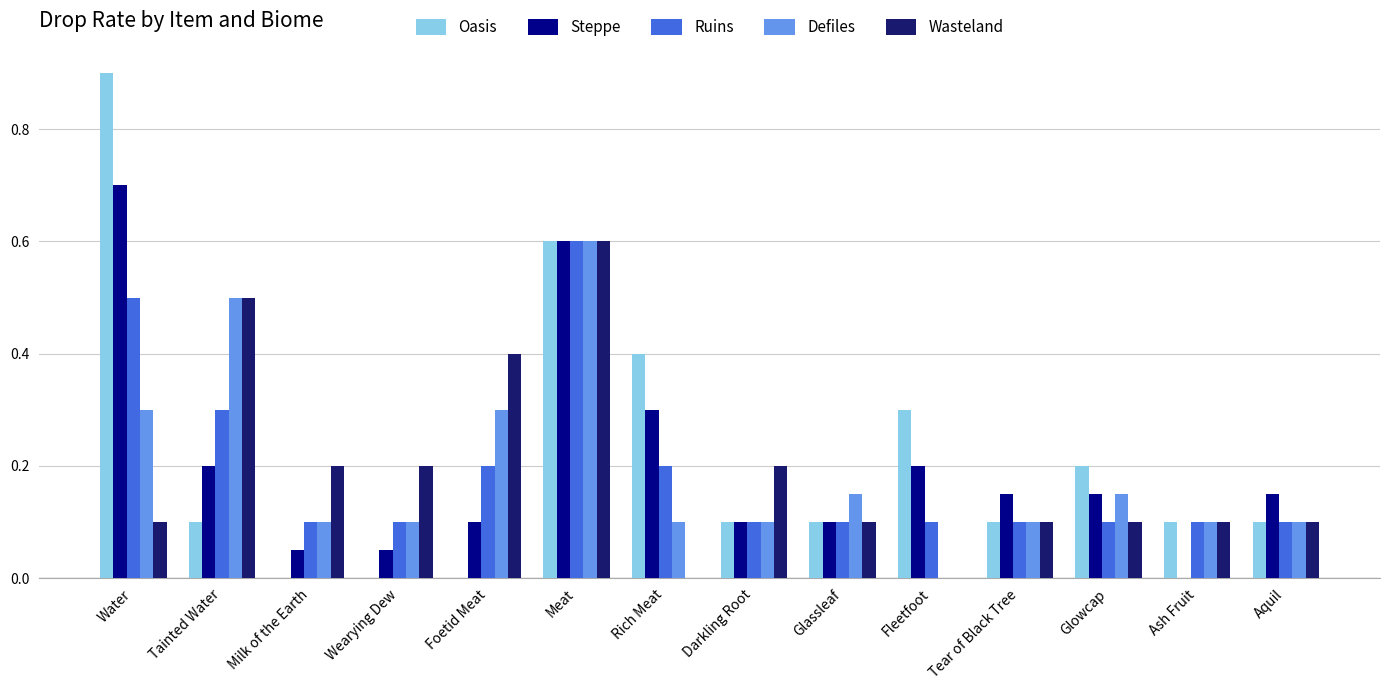

Which series has the largest range (max minus min)?

Oasis